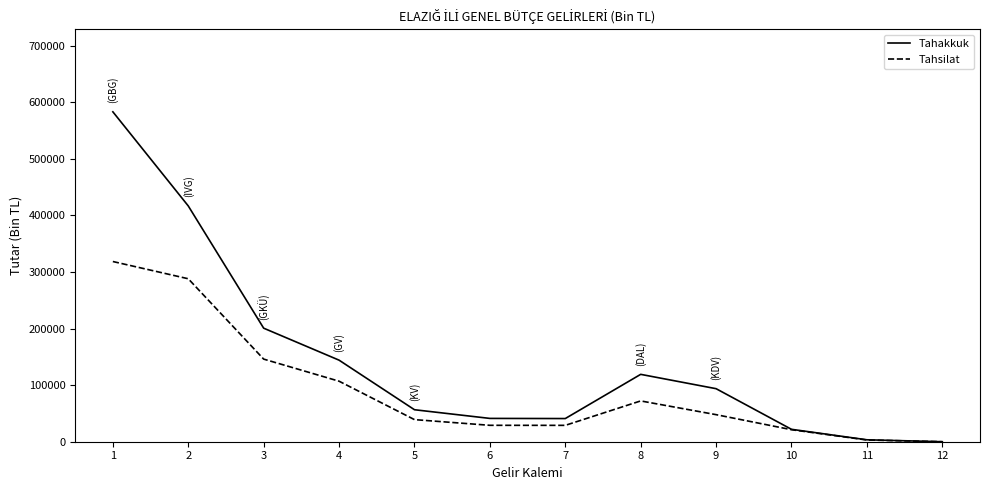

Which series has the largest total across all categories?

Tahakkuk